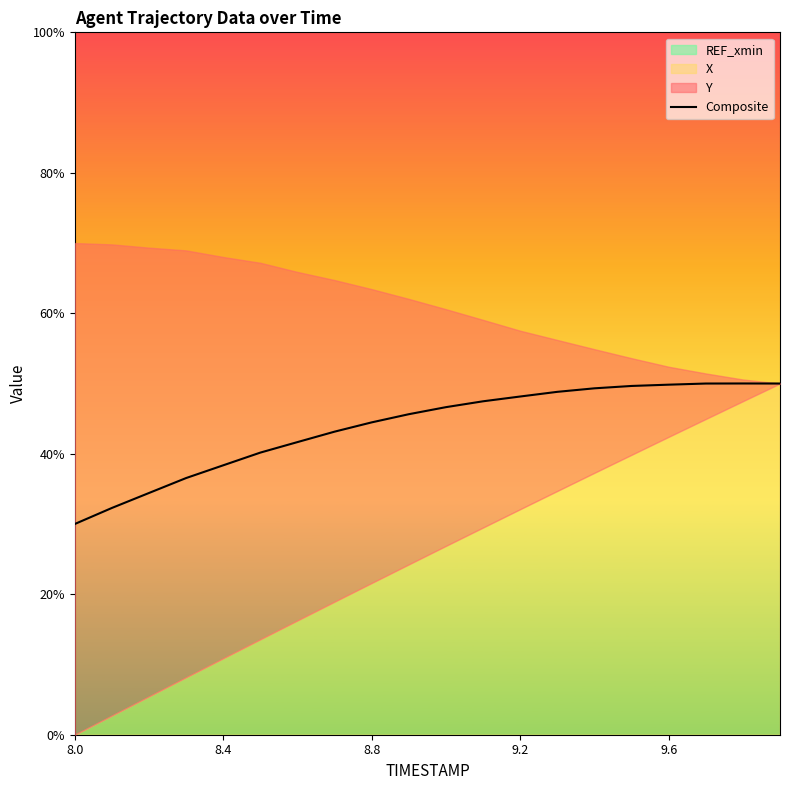

How many data points does each series have?

20